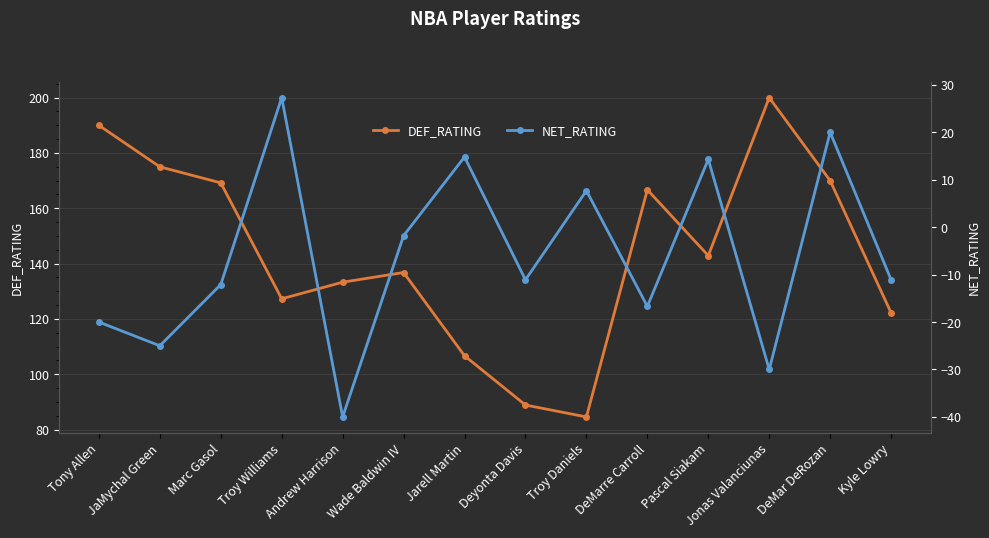

Where does the DEF_RATING series first go above 142?

Tony Allen